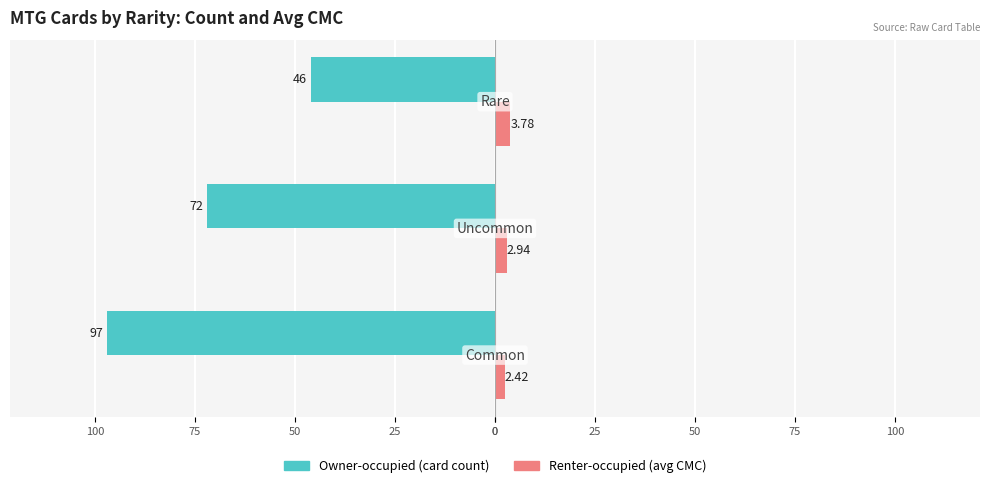

What is the value of the Owner-occupied bar at the 1st from the left?

-97.0